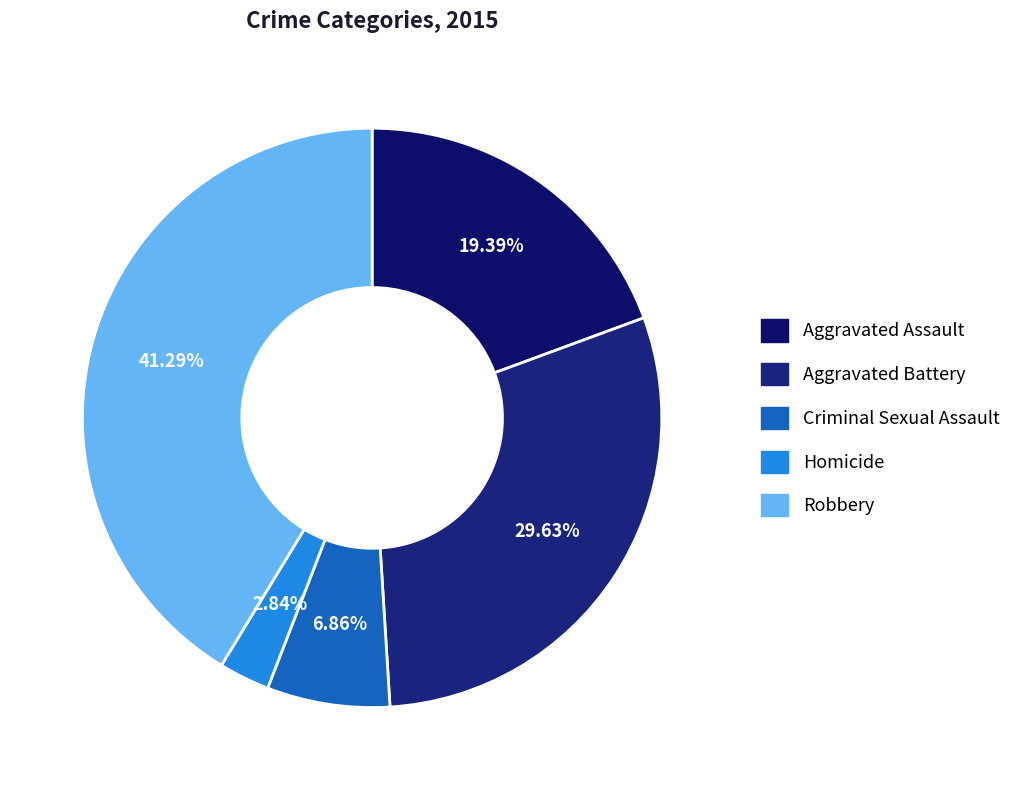

What is the ratio of the value at Aggravated Battery to the value at Criminal Sexual Assault?

4.3